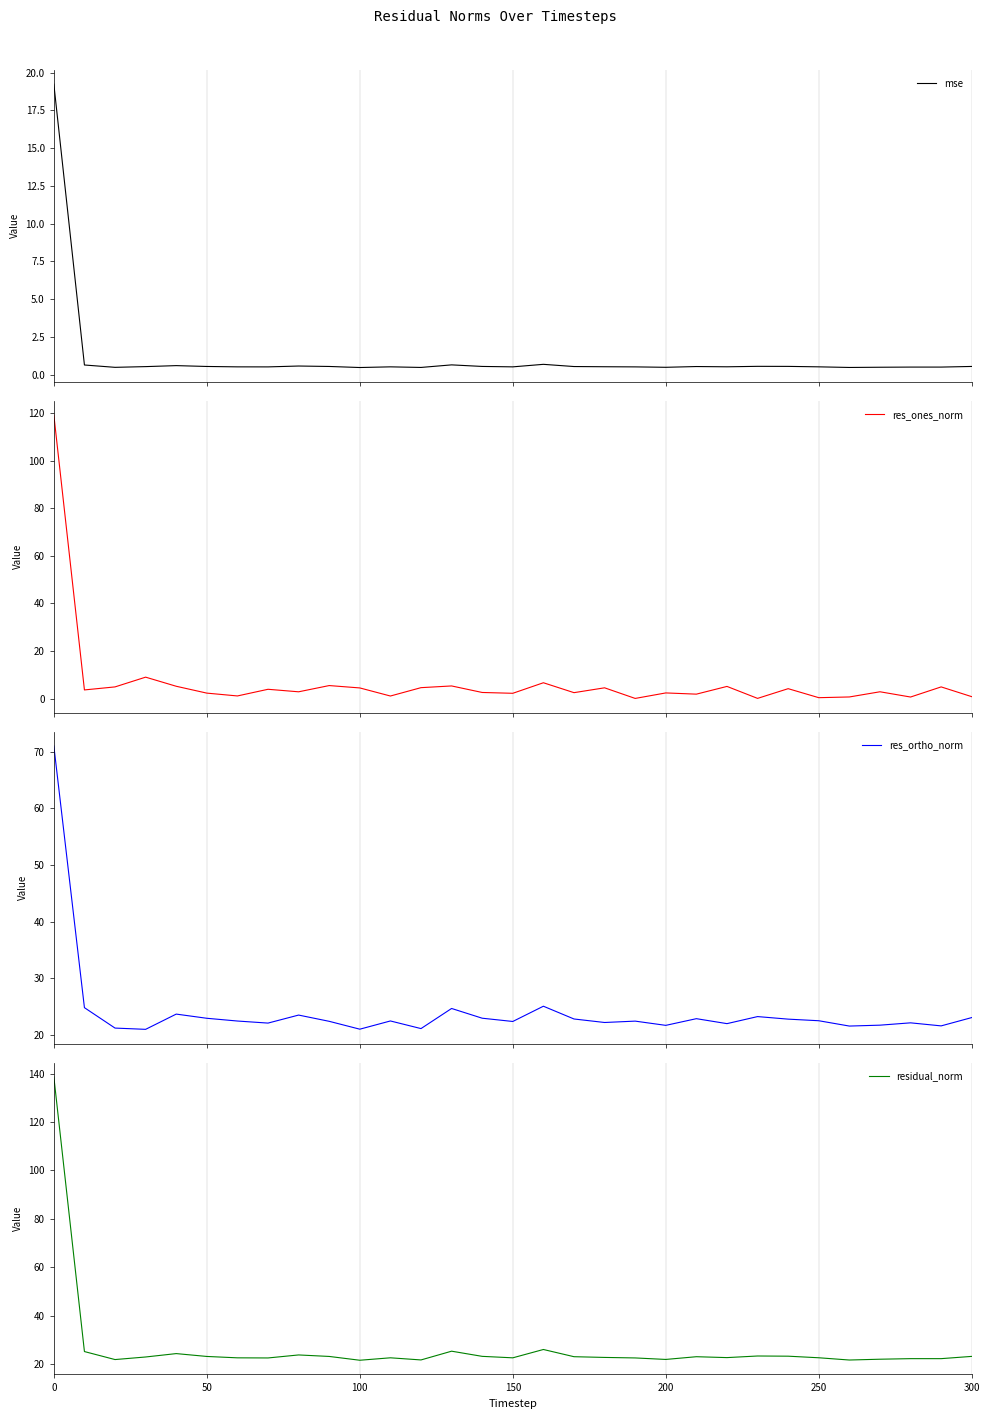

True or false: res_ones_norm has more than 1 points higher than both neighbors.

True